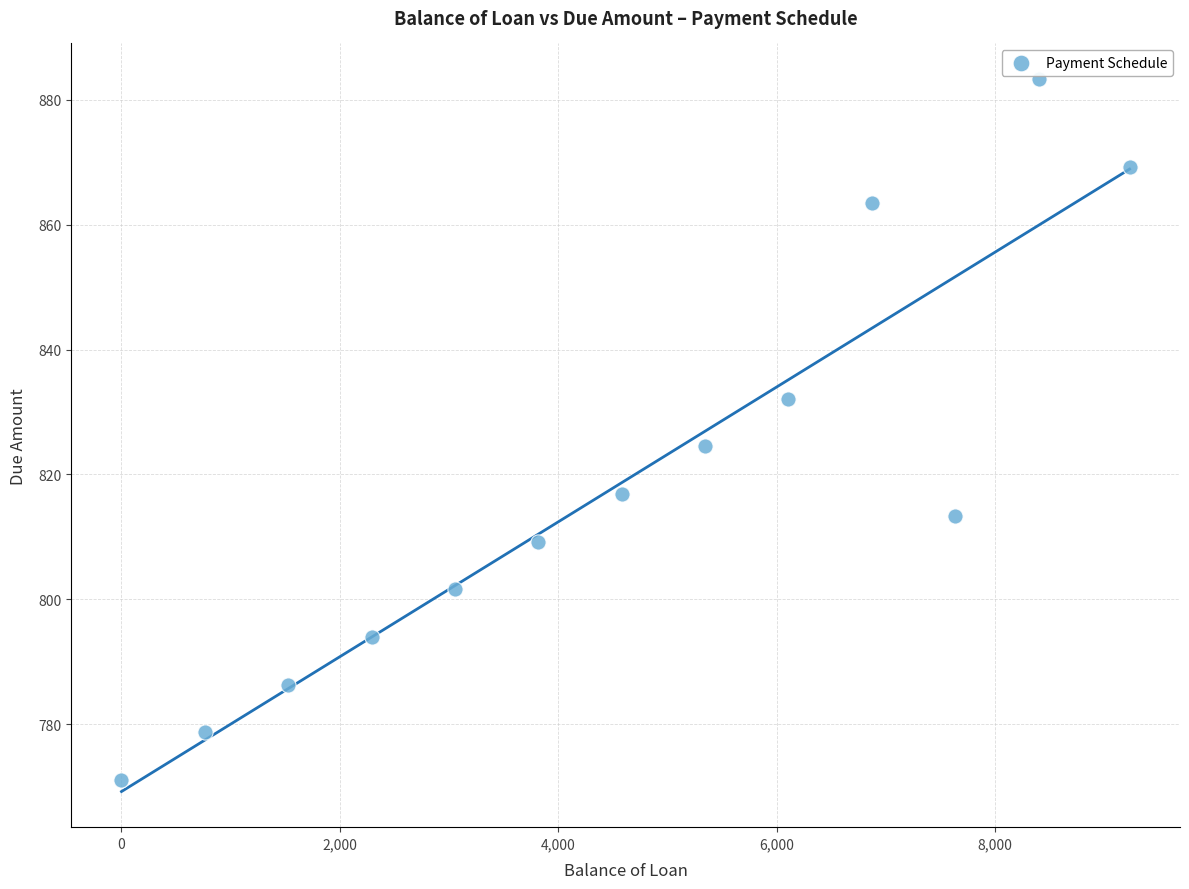

What Y value in the scatter plot is closest to 827?

824.5